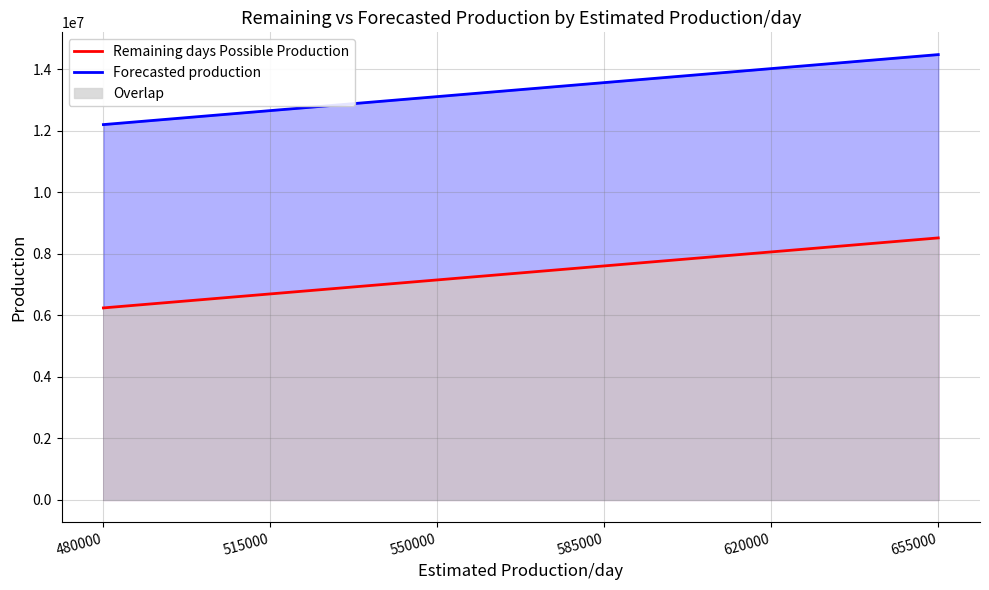

Does the chart display data point markers on the line(s)?

No